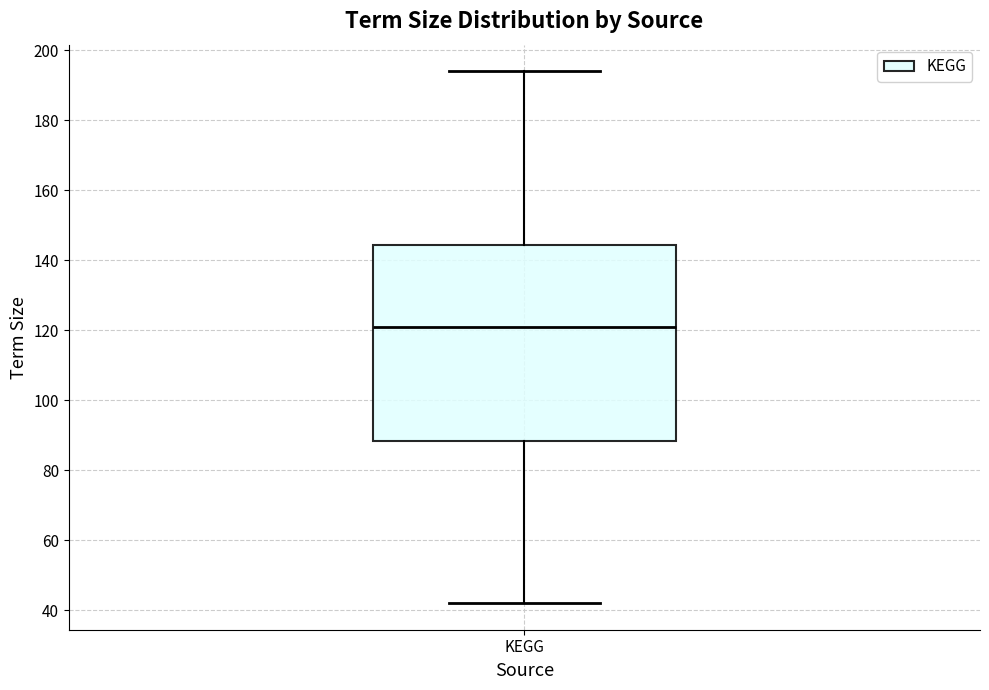

Read this box plot against the y-axis: the position of the median line, the range covered by the box, and the ends of both whiskers. The values are not printed on the chart, so give them approximately, as read against the axis.

median 122, box 88 to 144, whiskers 42 to 194